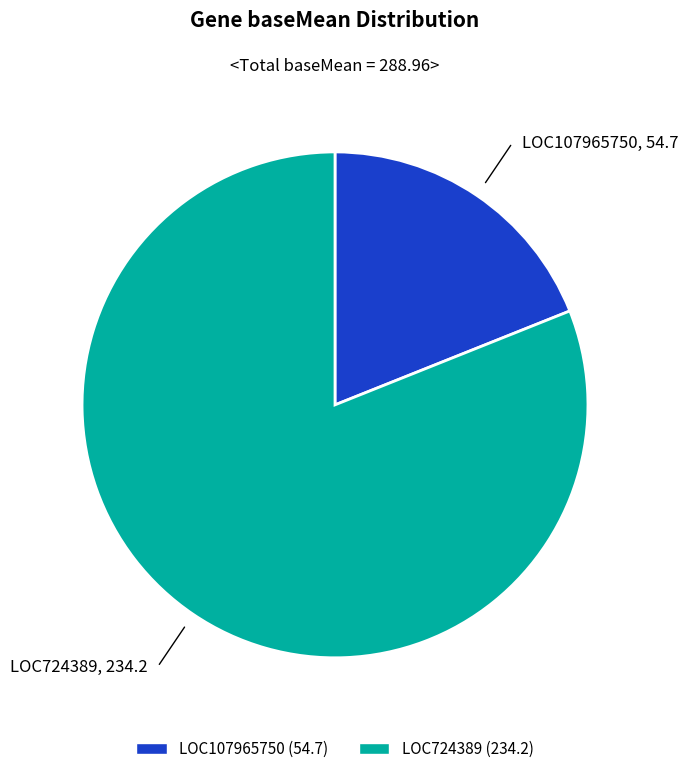

Which category accounts for the majority?

LOC724389